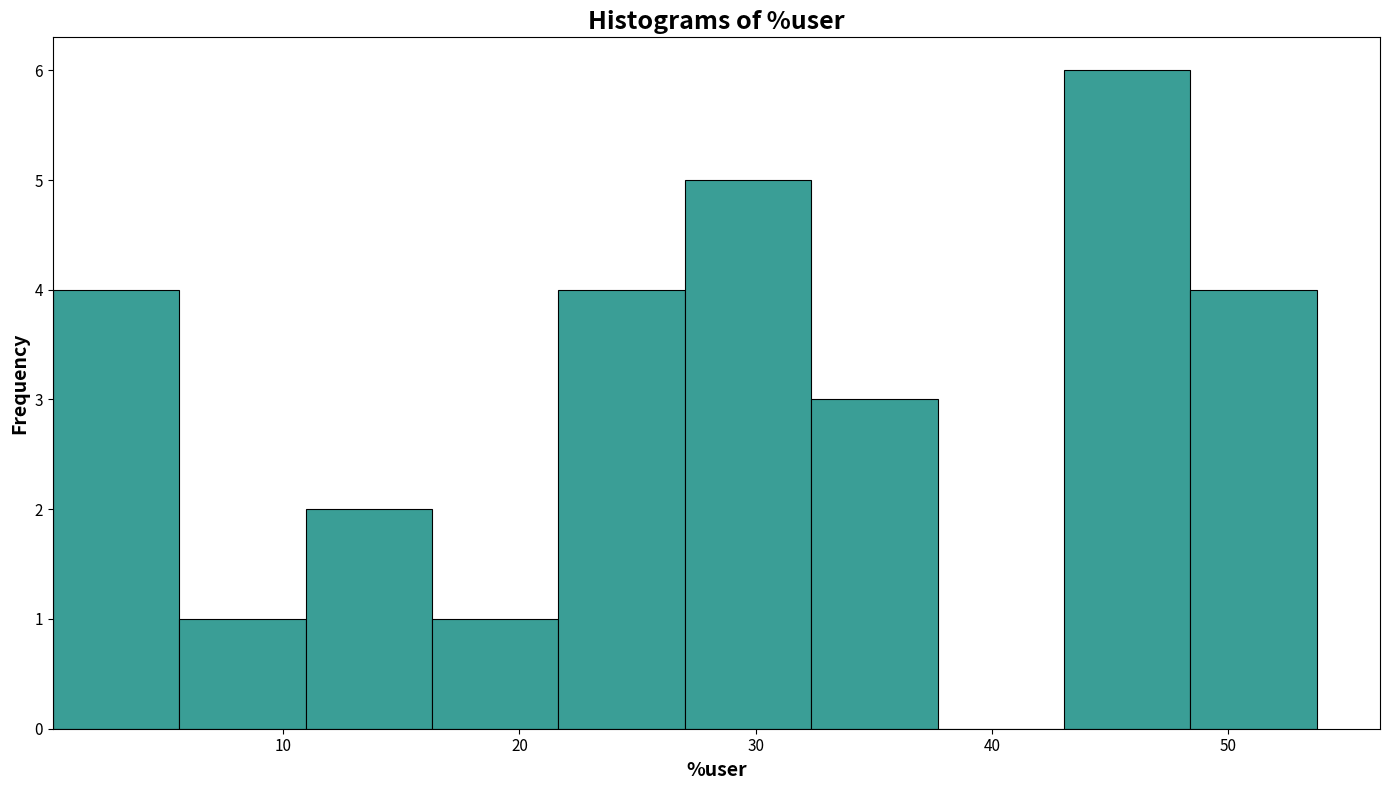

How tall is the bar that spans 16 to 22 on the x-axis? Neither the bar edges nor the heights are printed on the chart, so give them approximately, as read against the axes.

1